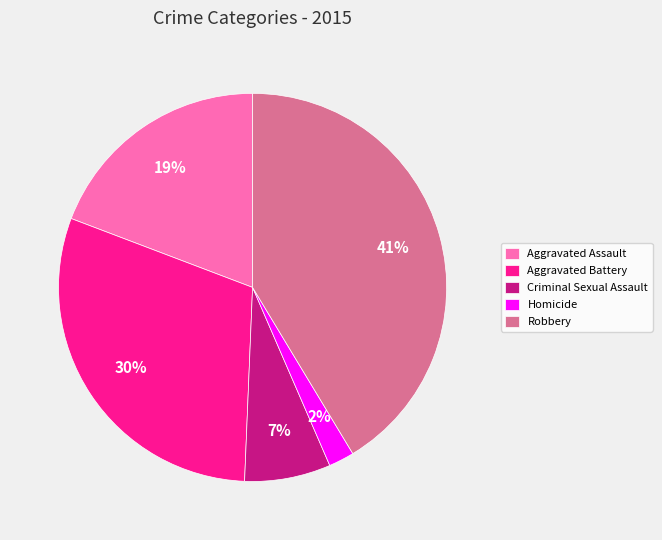

The Aggravated Assault slice represents 19% of the pie. True or false?

True